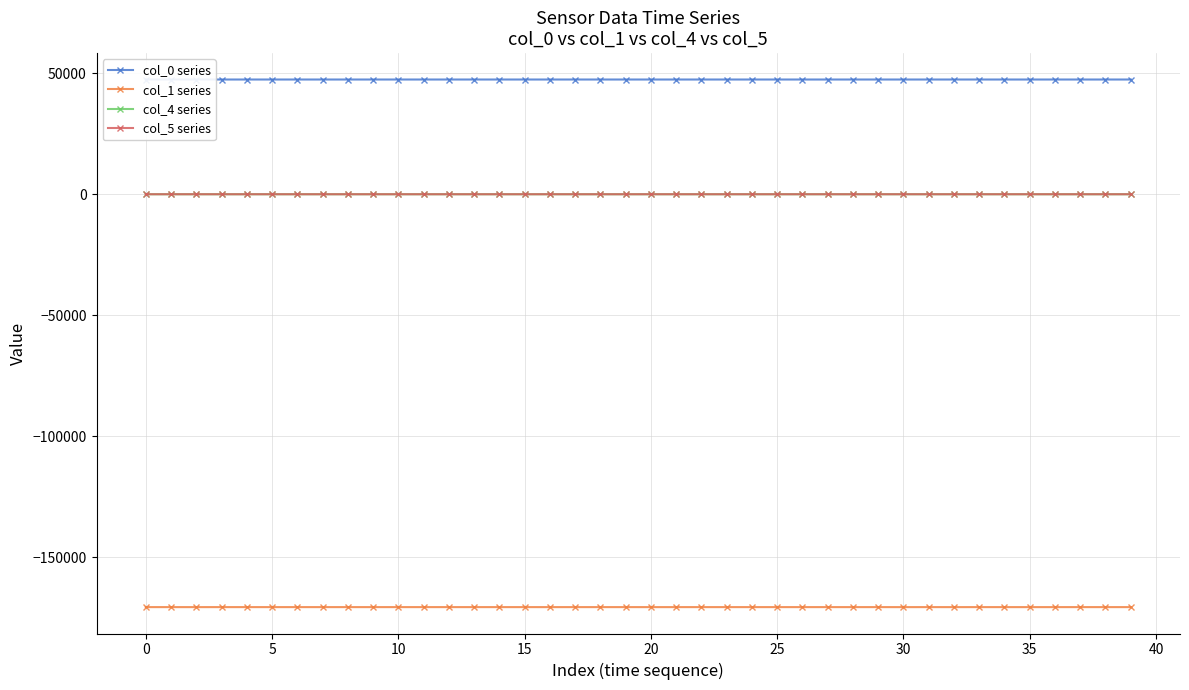

What is the value of the col_5 series point at the 1st from the left?

3.0